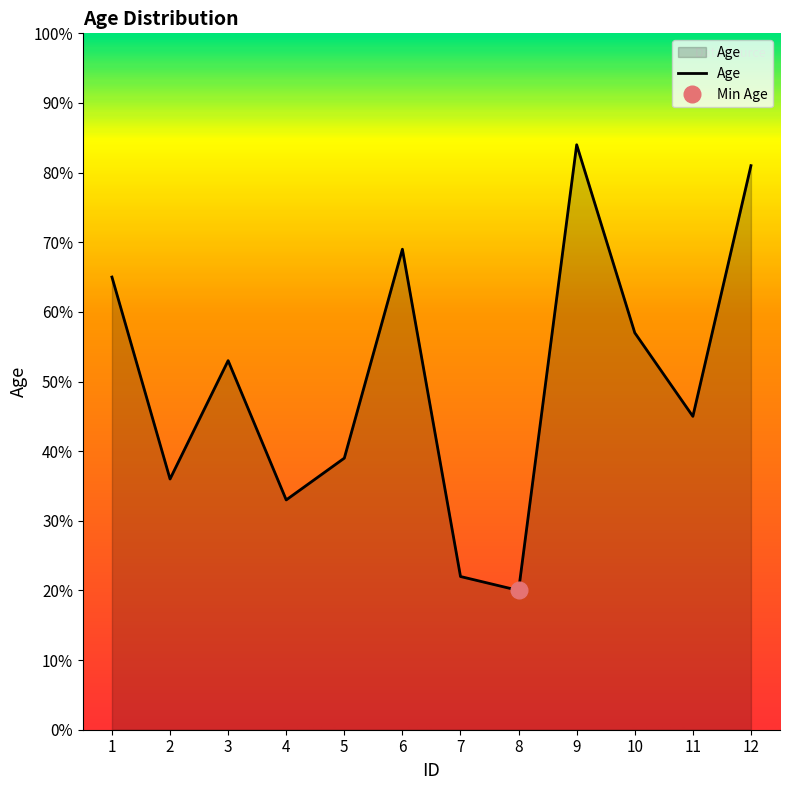

Does the chart display data point markers on the line(s)?

No